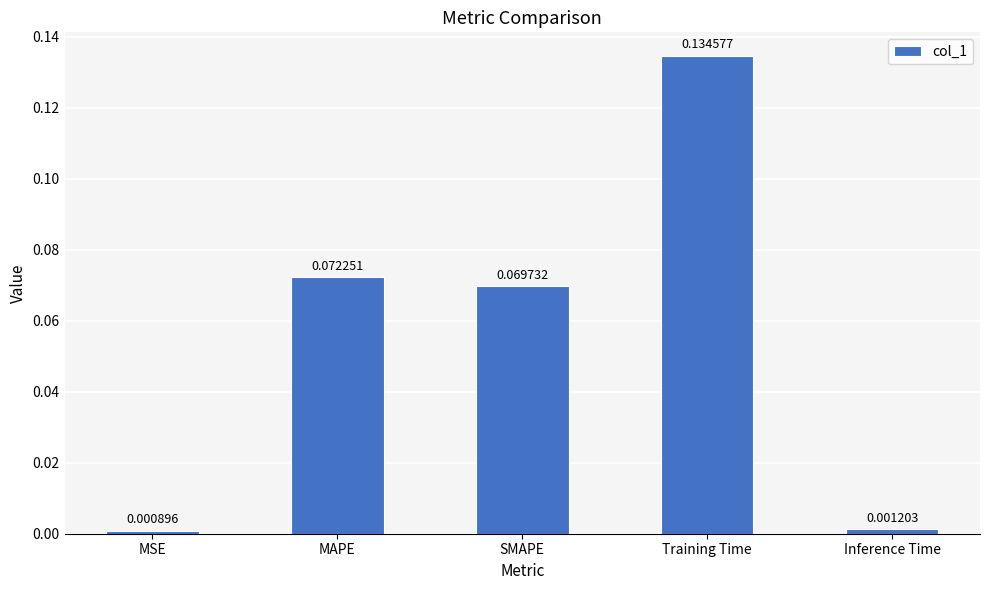

Which label corresponds to the smallest value in the chart?

MSE